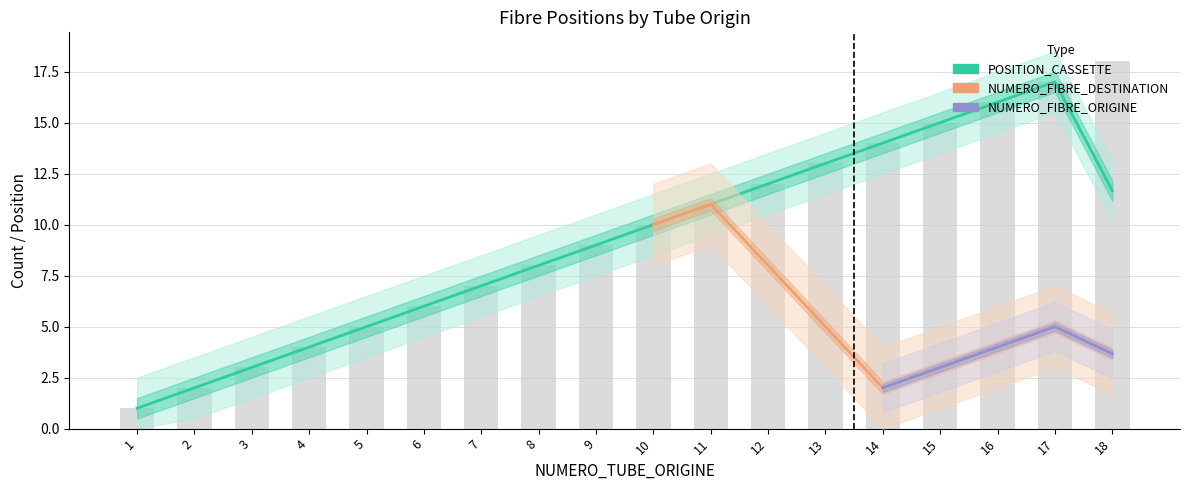

What is the value of the NUMERO_FIBRE_ORIGINE bar at the 13th from the left?

1